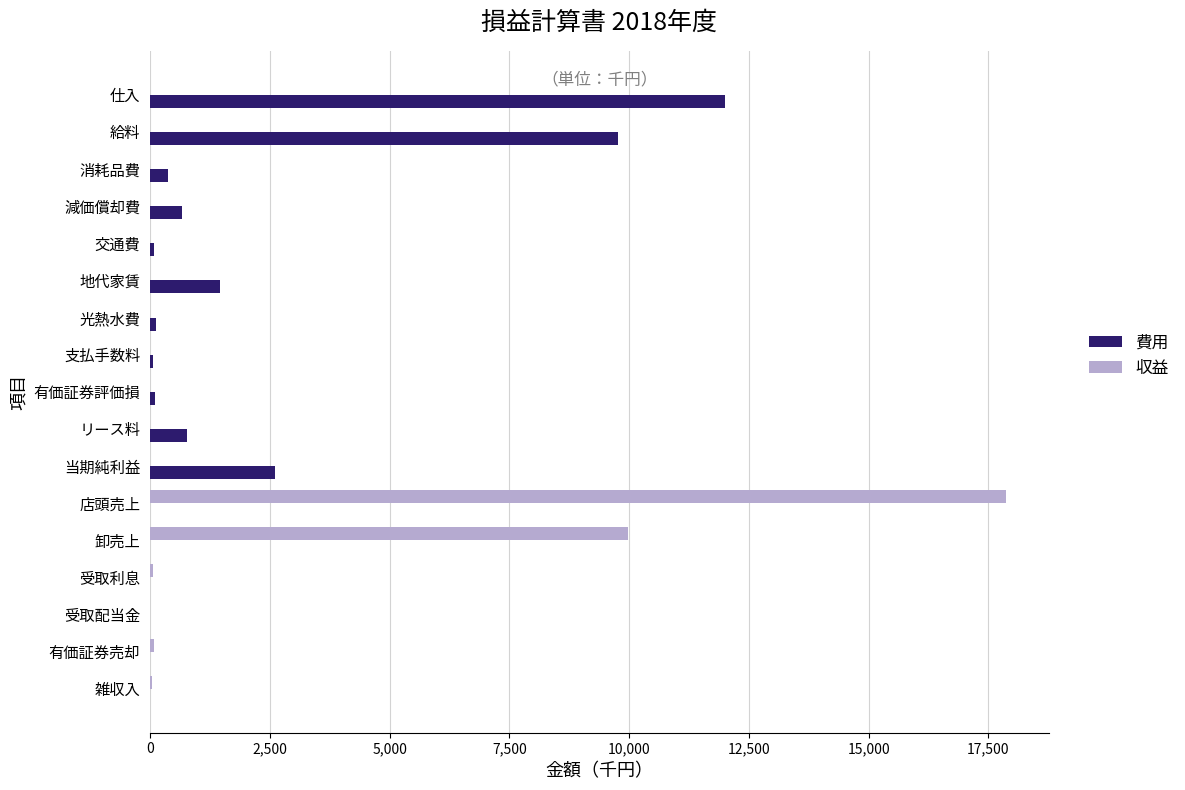

The 費用 series shows 806 at 地代家賃. True or false?

False